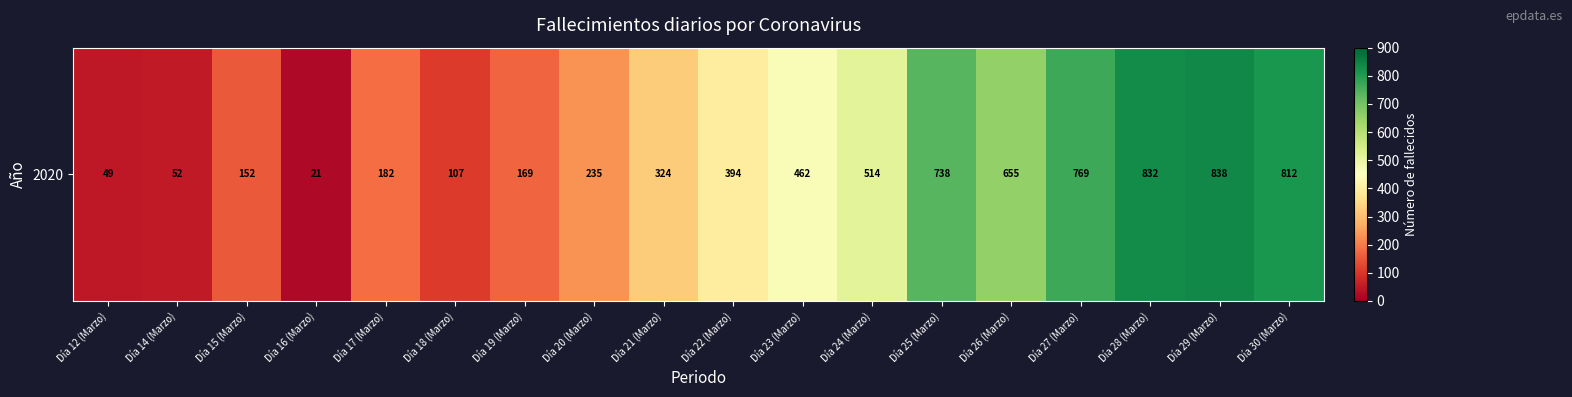

The value at Día 19 (Marzo) is 112. True or false?

False